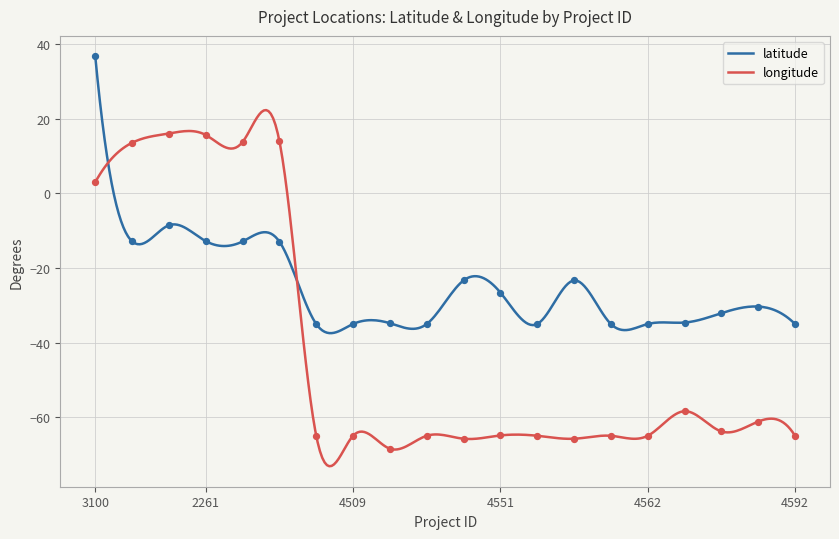

Which series has the widest spread of Y values?

longitude